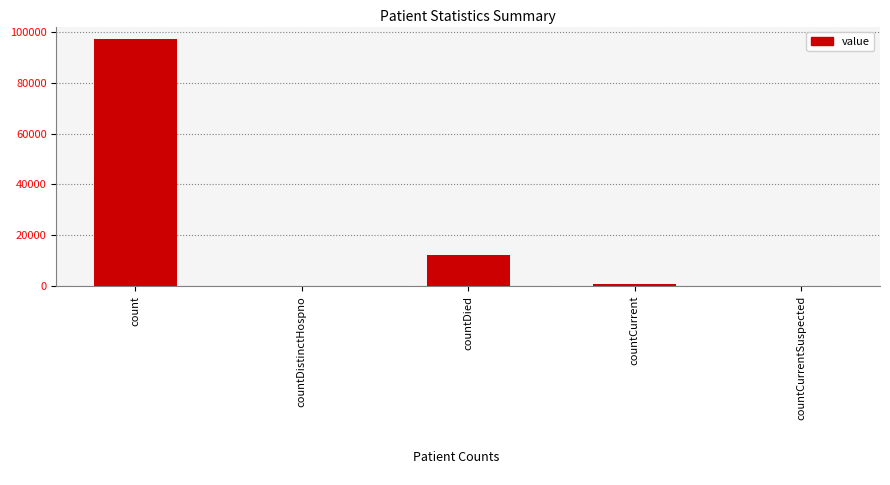

What is the sum of all values?

110048